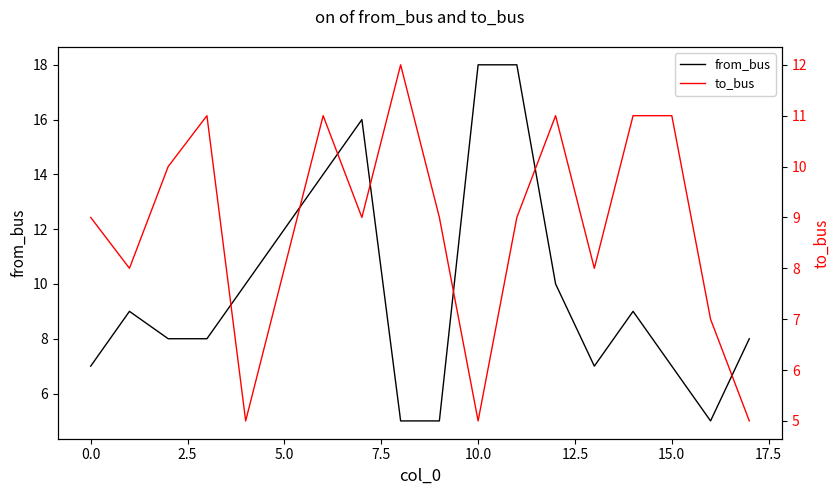

The from_bus series shows 18 at 10.0. True or false?

True